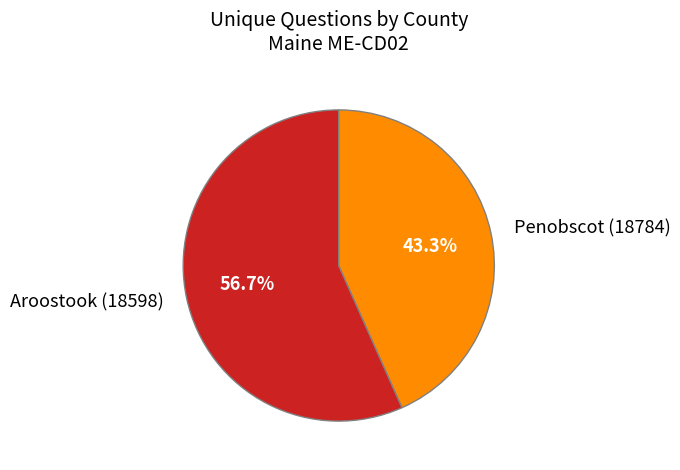

Which slice is the smallest?

Penobscot (18784)